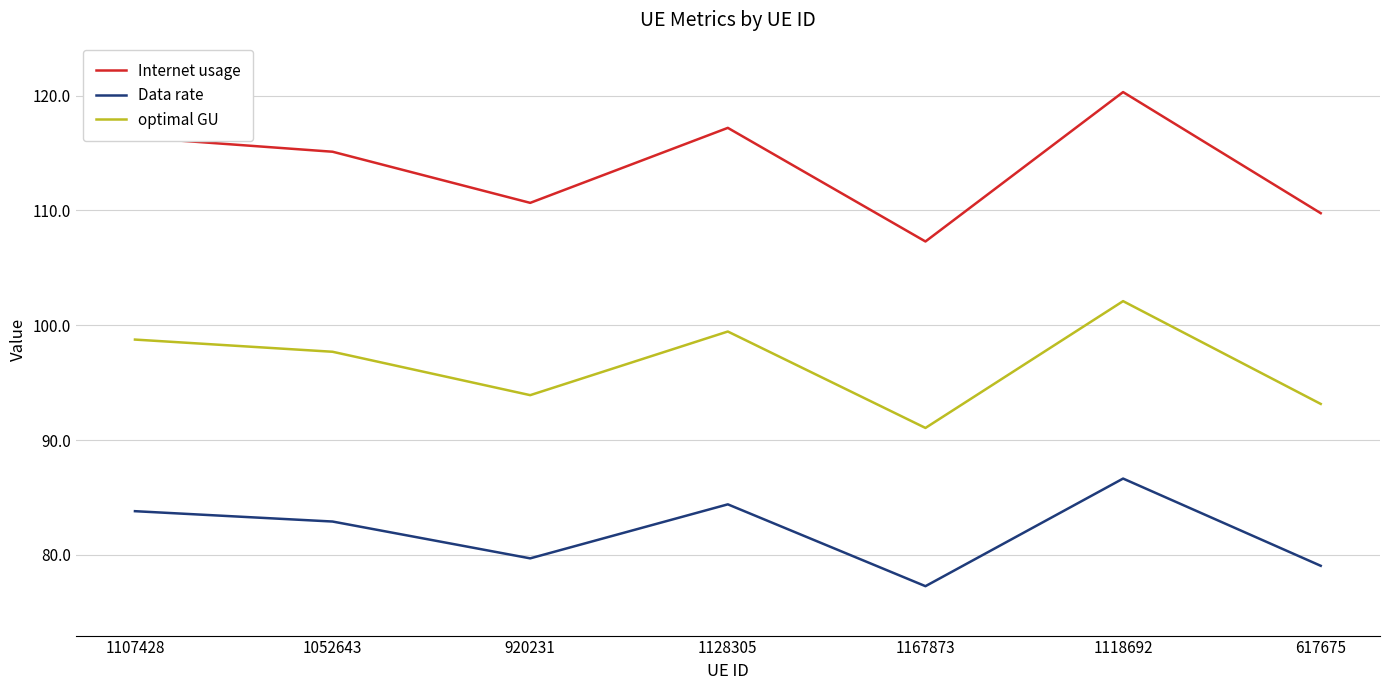

Which series has the largest range (max minus min)?

Internet usage